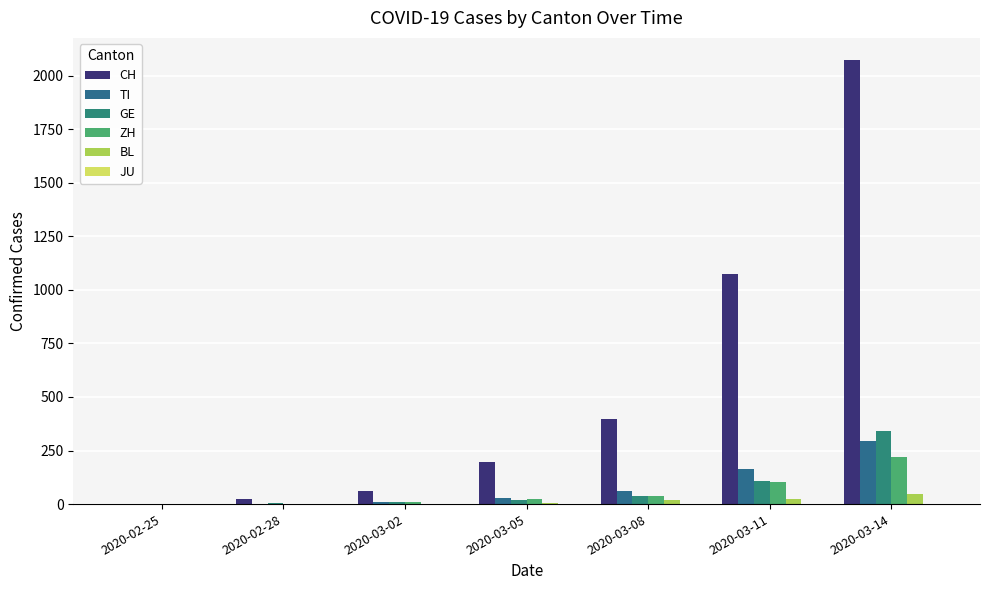

Which series changed the most between 2020-02-28 and 2020-03-05?

CH